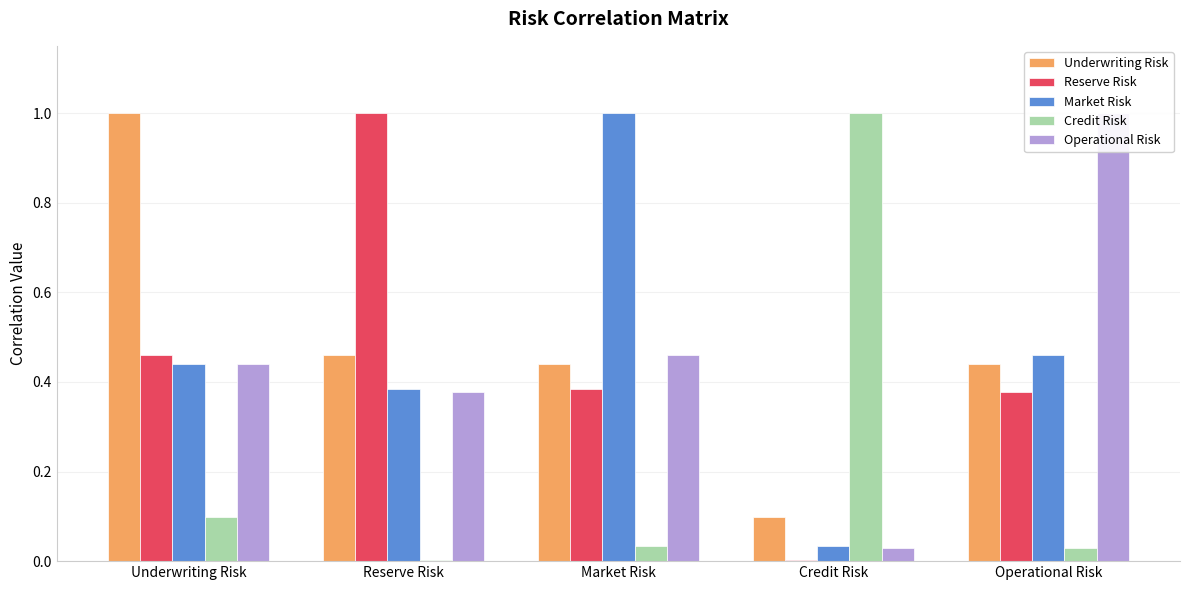

What is the maximum value shown in the chart?

1.0